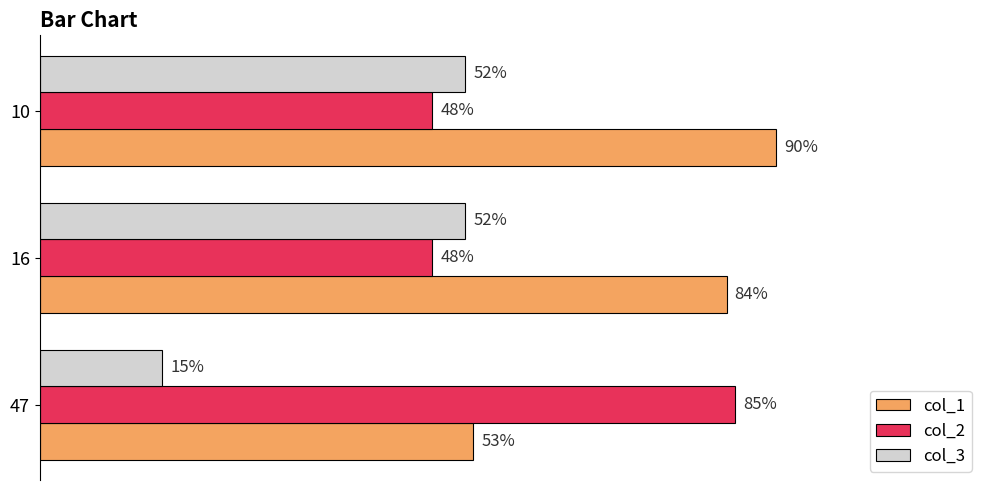

Which series changed the most between 16 and 10?

col_1